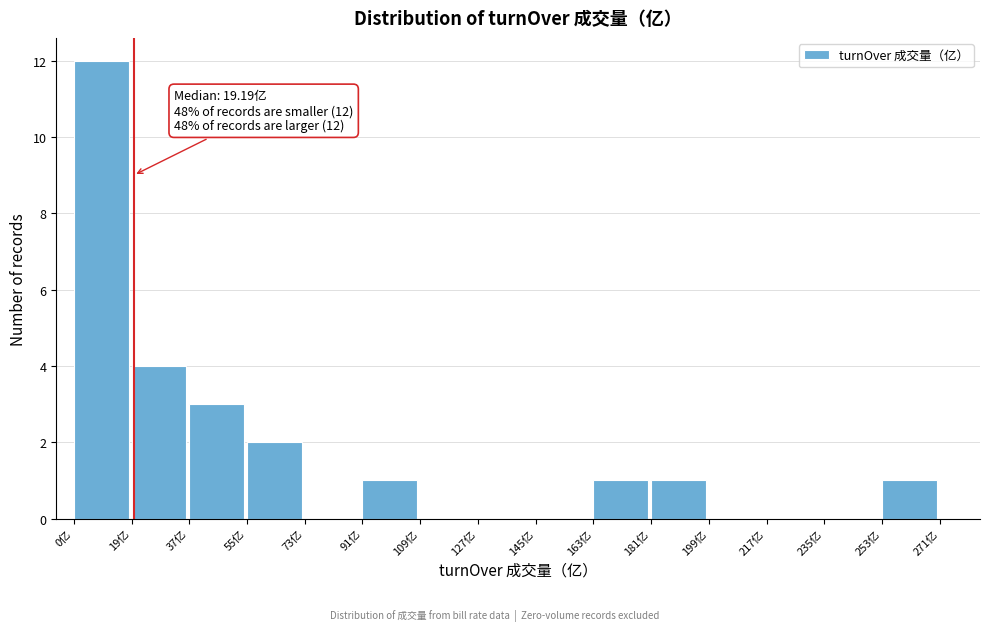

Which range on the x-axis has the tallest bar?

0 to 18